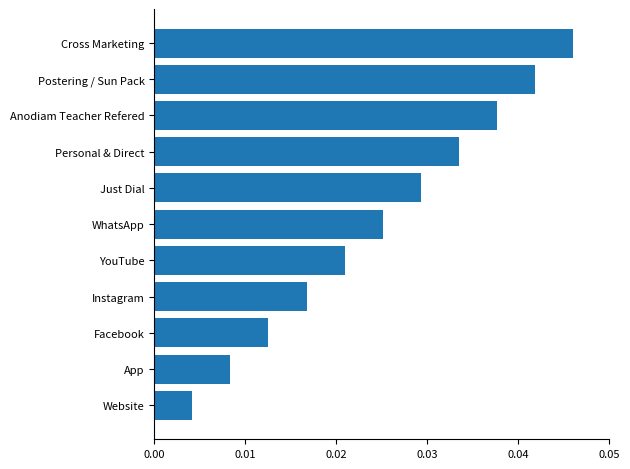

At which category does the chart reach its peak across all series?

Cross Marketing